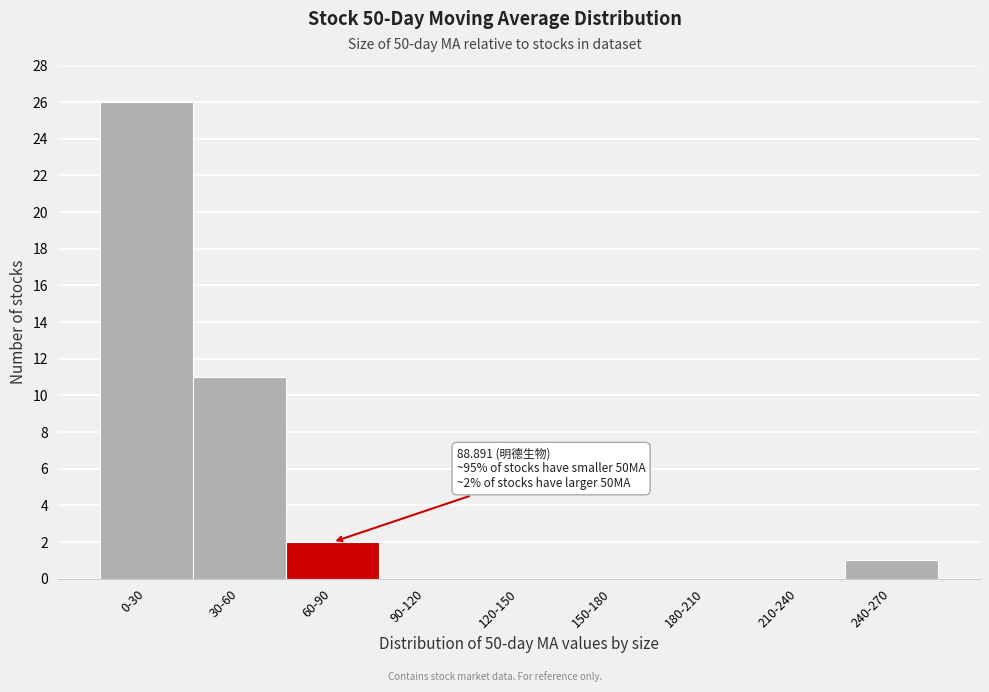

Reading left to right, transcribe all the data shown in this chart.

0-30=26	30-60=11	60-90=2	90-120=0	120-150=0	150-180=0	180-210=0	210-240=0	240-270=1